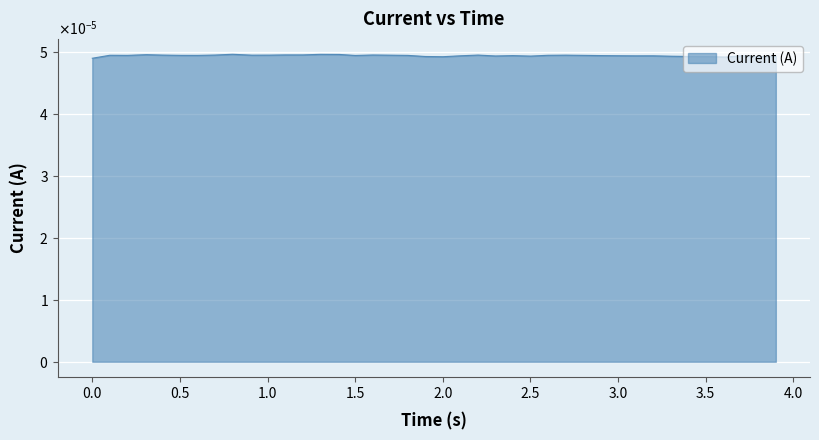

How many values are between 0 and 1?

40